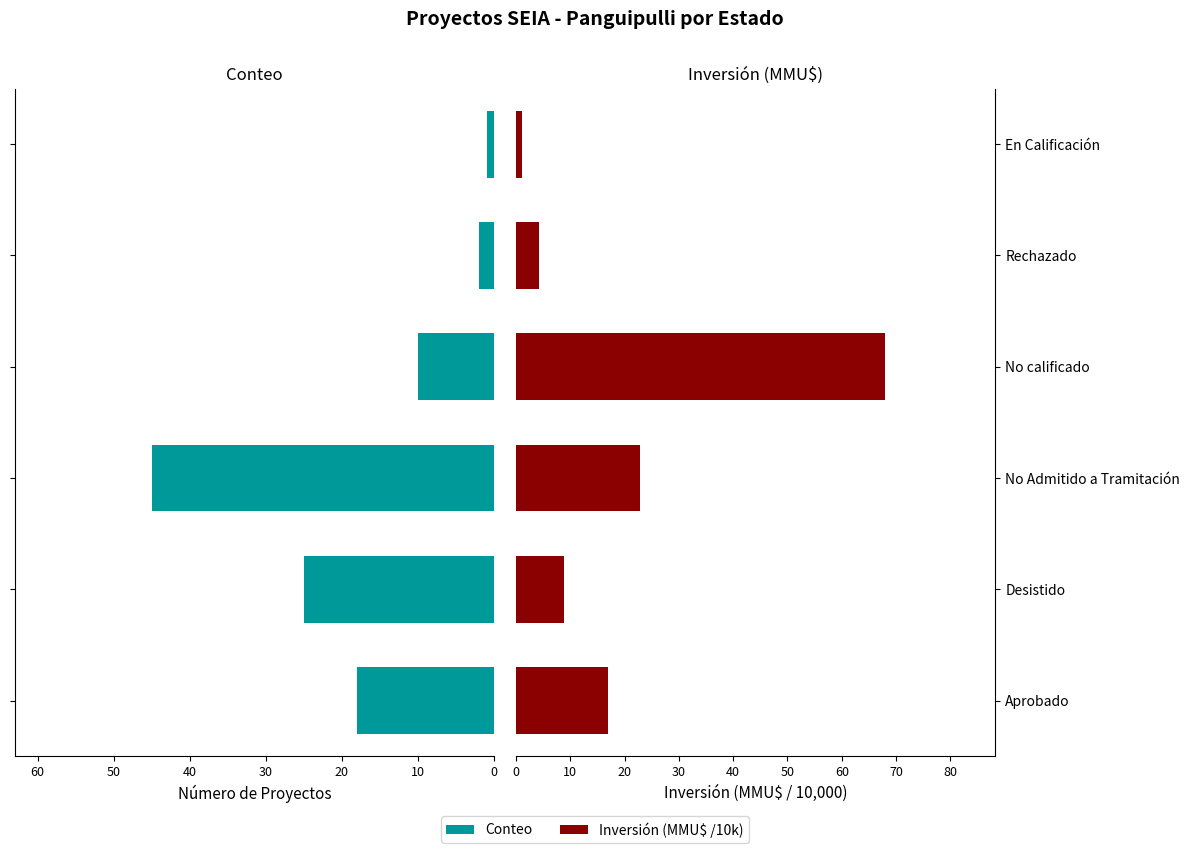

Is the value of Inversión(MMU$) /10k at No Admitido a Tramitación greater than the value of Count at No Admitido a Tramitación?

No